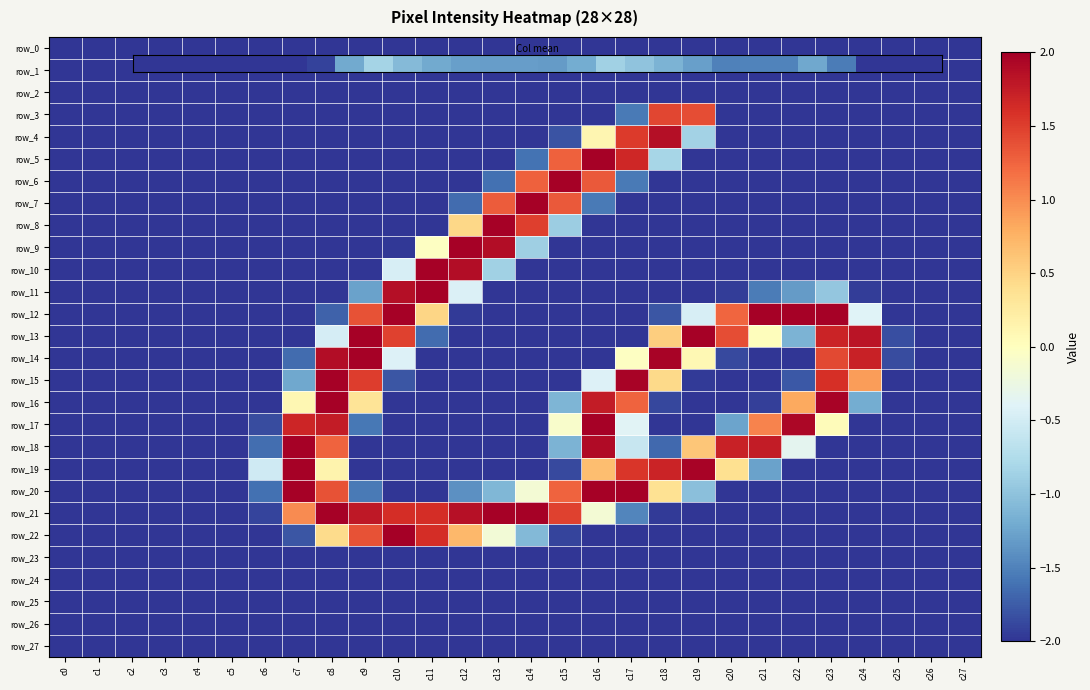

The value of row_3 at c4 is -1.1. True or false?

False